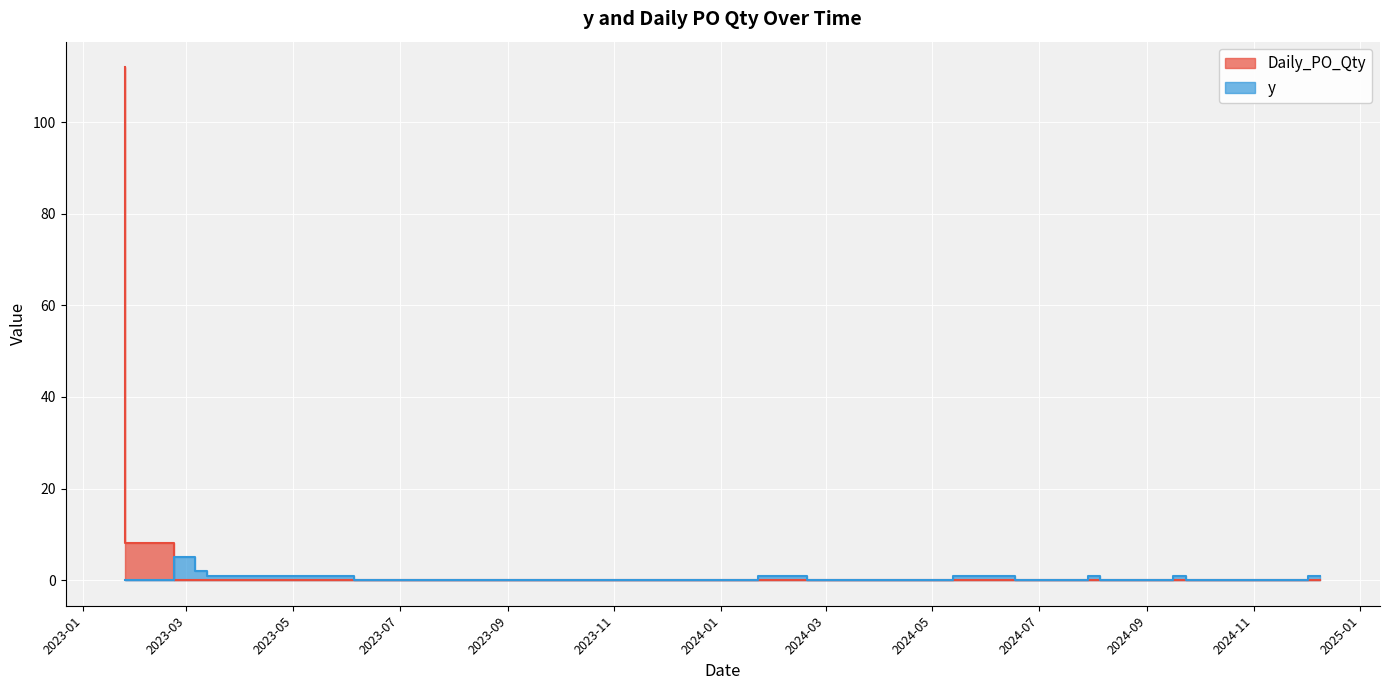

Reading right to left, what are all the values shown in this chart?

y: 2024-12-09=1	2024-12-02=0	2024-09-23=1	2024-09-16=0	2024-08-05=1	2024-07-29=0	2024-06-17=1	2024-05-20=1	2024-05-13=0	2024-02-19=1	2024-01-29=1	2024-01-22=0	2023-06-05=1	2023-03-13=2	2023-03-06=5	2023-02-22=0	2023-01-25=0
Daily_PO_Qty: 2024-12-09=0	2024-12-02=0	2024-09-23=0	2024-09-16=0	2024-08-05=0	2024-07-29=0	2024-06-17=0	2024-05-20=0	2024-05-13=0	2024-02-19=0	2024-01-29=0	2024-01-22=0	2023-06-05=0	2023-03-13=0	2023-03-06=0	2023-02-22=8	2023-01-25=112